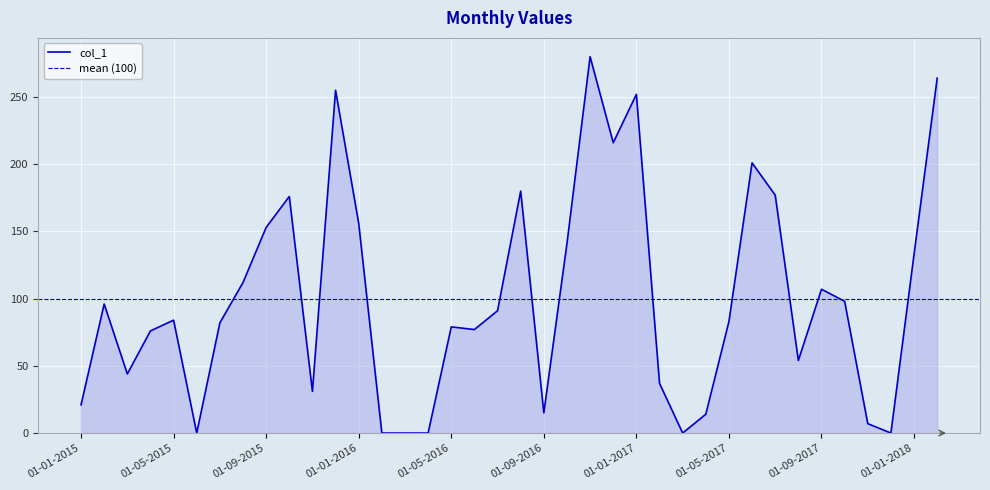

The value at 01-04-2016 is 0. True or false?

True